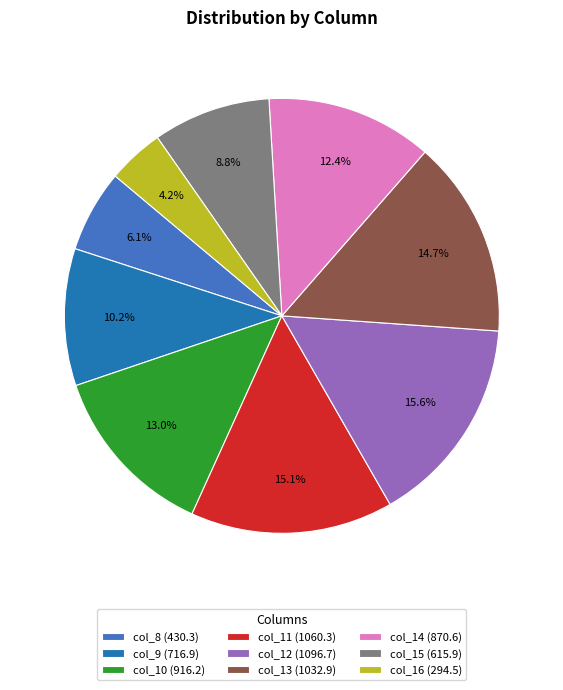

How many segments does this pie chart have?

9